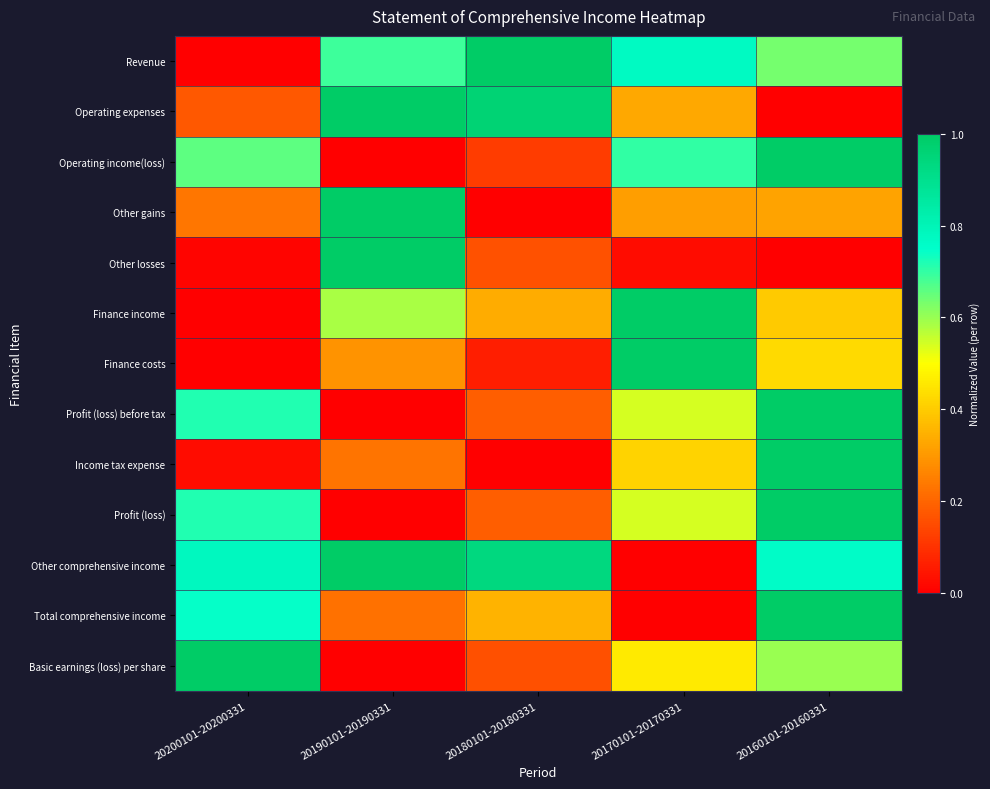

Reading left to right, extract all data points from this chart.

Revenue: 20200101-20200331=0.0	20190101-20190331=0.7	20180101-20180331=1.0	20170101-20170331=0.8	20160101-20160331=0.6
Operating expenses: 20200101-20200331=0.2	20190101-20190331=1.0	20180101-20180331=1.0	20170101-20170331=0.3	20160101-20160331=0.0
Operating income(loss): 20200101-20200331=0.7	20190101-20190331=0.0	20180101-20180331=0.1	20170101-20170331=0.7	20160101-20160331=1.0
Other gains: 20200101-20200331=0.2	20190101-20190331=1.0	20180101-20180331=0.0	20170101-20170331=0.3	20160101-20160331=0.3
Other losses: 20200101-20200331=0.0	20190101-20190331=1.0	20180101-20180331=0.2	20170101-20170331=0.0	20160101-20160331=0.0
Finance income: 20200101-20200331=0.0	20190101-20190331=0.6	20180101-20180331=0.3	20170101-20170331=1.0	20160101-20160331=0.4
Finance costs: 20200101-20200331=0.0	20190101-20190331=0.3	20180101-20180331=0.1	20170101-20170331=1.0	20160101-20160331=0.4
Profit (loss) before tax: 20200101-20200331=0.7	20190101-20190331=0.0	20180101-20180331=0.2	20170101-20170331=0.5	20160101-20160331=1.0
Income tax expense: 20200101-20200331=0.0	20190101-20190331=0.2	20180101-20180331=0.0	20170101-20170331=0.4	20160101-20160331=1.0
Profit (loss): 20200101-20200331=0.7	20190101-20190331=0.0	20180101-20180331=0.2	20170101-20170331=0.5	20160101-20160331=1.0
Other comprehensive income: 20200101-20200331=0.8	20190101-20190331=1.0	20180101-20180331=0.9	20170101-20170331=0.0	20160101-20160331=0.8
Total comprehensive income: 20200101-20200331=0.7	20190101-20190331=0.2	20180101-20180331=0.4	20170101-20170331=0.0	20160101-20160331=1.0
Basic earnings (loss) per share: 20200101-20200331=1.0	20190101-20190331=0.0	20180101-20180331=0.2	20170101-20170331=0.5	20160101-20160331=0.6